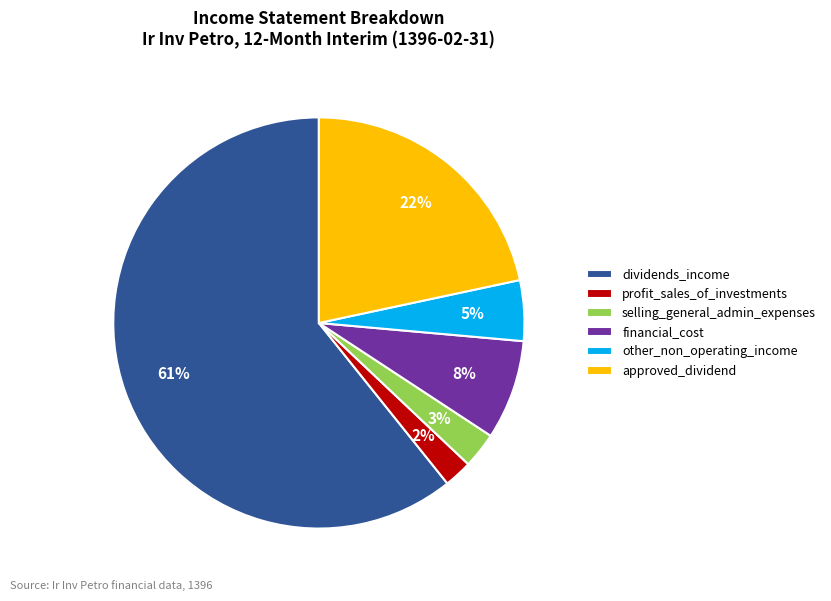

Is approved_dividend the majority of the pie?

No